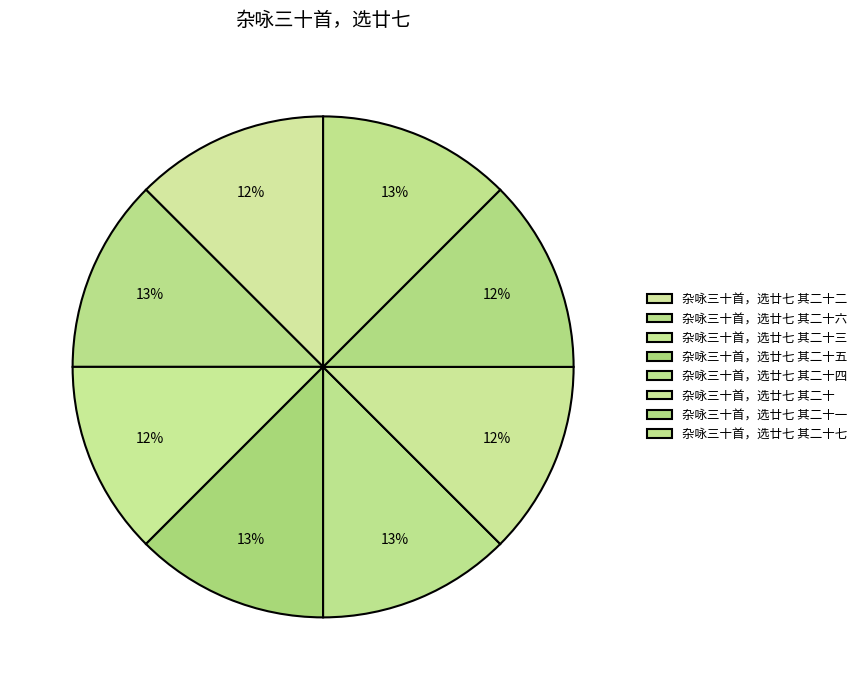

How many segments does this pie chart have?

8